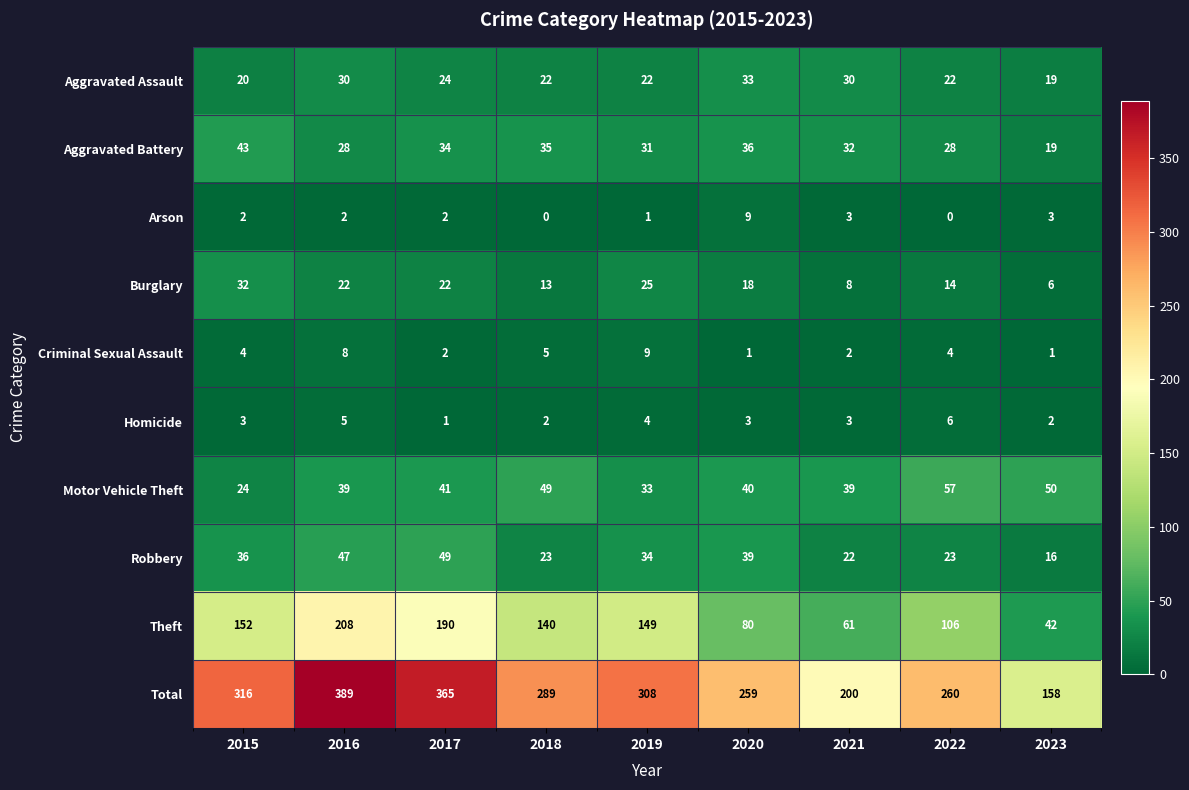

True or false: Arson has a value of 1 at 2019.

True